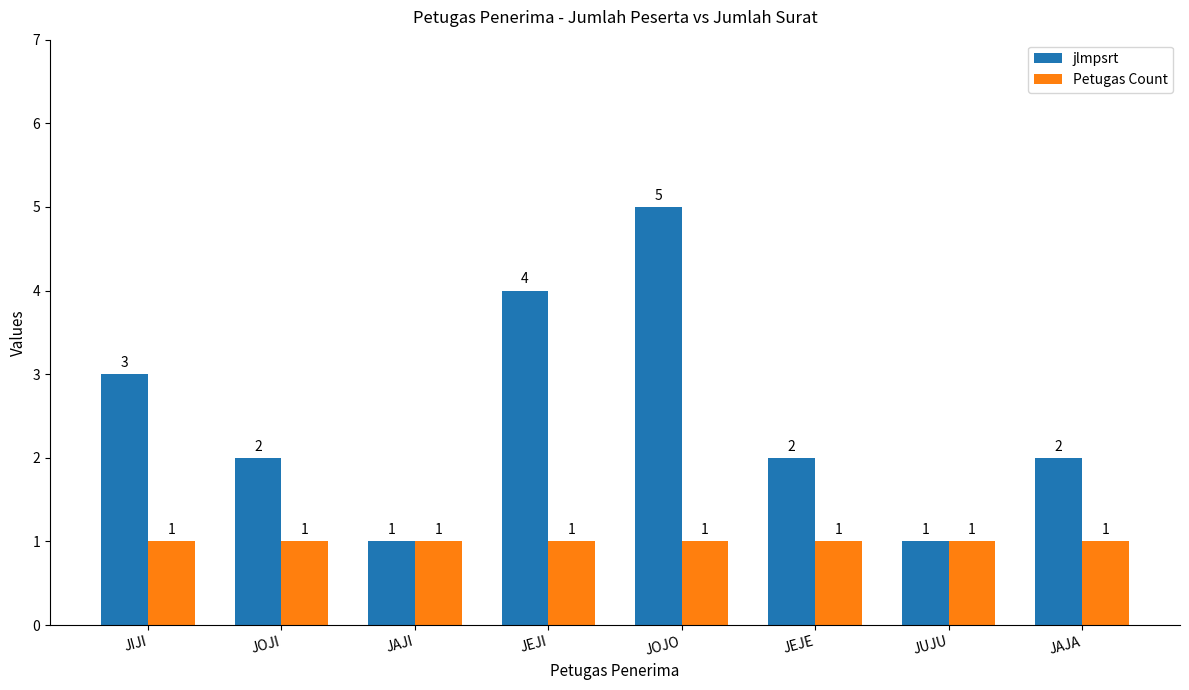

Rank the series at JEJE from lowest to highest value.

Petugas Count, jlmpsrt